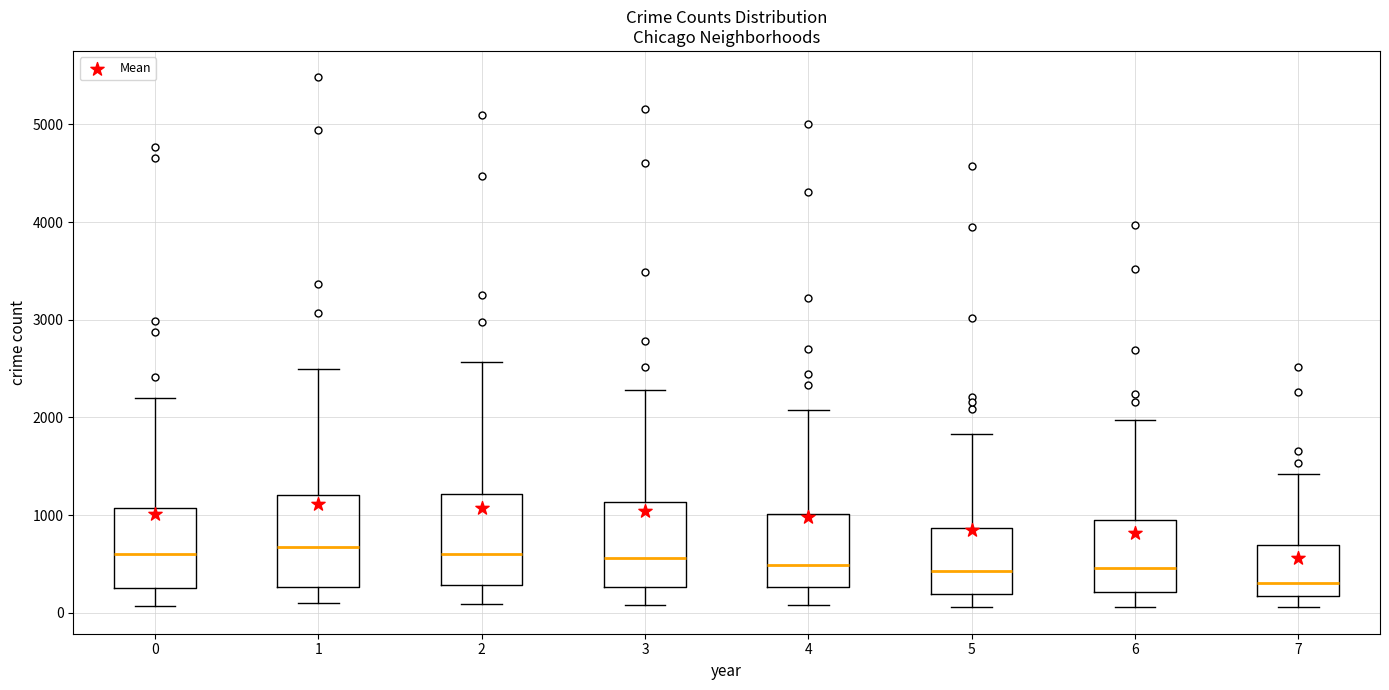

Reading left to right, read every box against the y-axis: the position of its median line, the range the box covers, and the ends of its whiskers. The values are not printed on the chart, so give them approximately, as read against the axis.

0: median 600, box 300 to 1100, whiskers 100 to 2200
1: median 700, box 300 to 1200, whiskers 100 to 2500
2: median 600, box 300 to 1200, whiskers 100 to 2600
3: median 600, box 300 to 1100, whiskers 100 to 2300
4: median 500, box 300 to 1000, whiskers 100 to 2100
5: median 400, box 200 to 900, whiskers 100 to 1800
6: median 500, box 200 to 1000, whiskers 100 to 2000
7: median 300, box 200 to 700, whiskers 100 to 1400